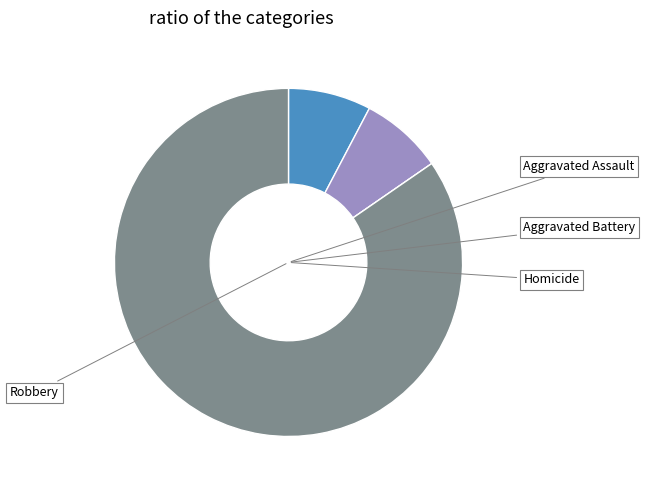

Does Aggravated Assault account for over 50% of the chart?

No